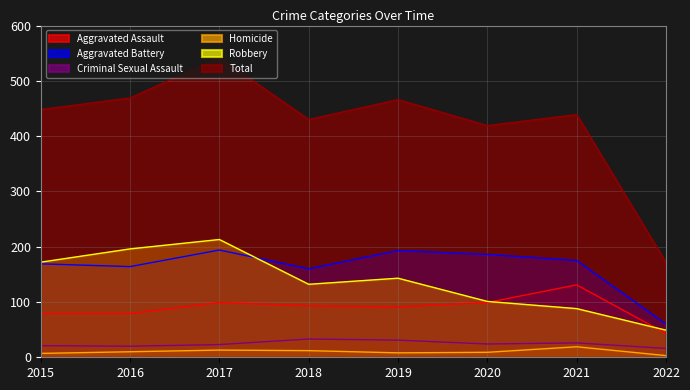

Rank the series by their maximum value, from lowest to highest.

Homicide, Criminal Sexual Assault, Aggravated Assault, Aggravated Battery, Robbery, Total